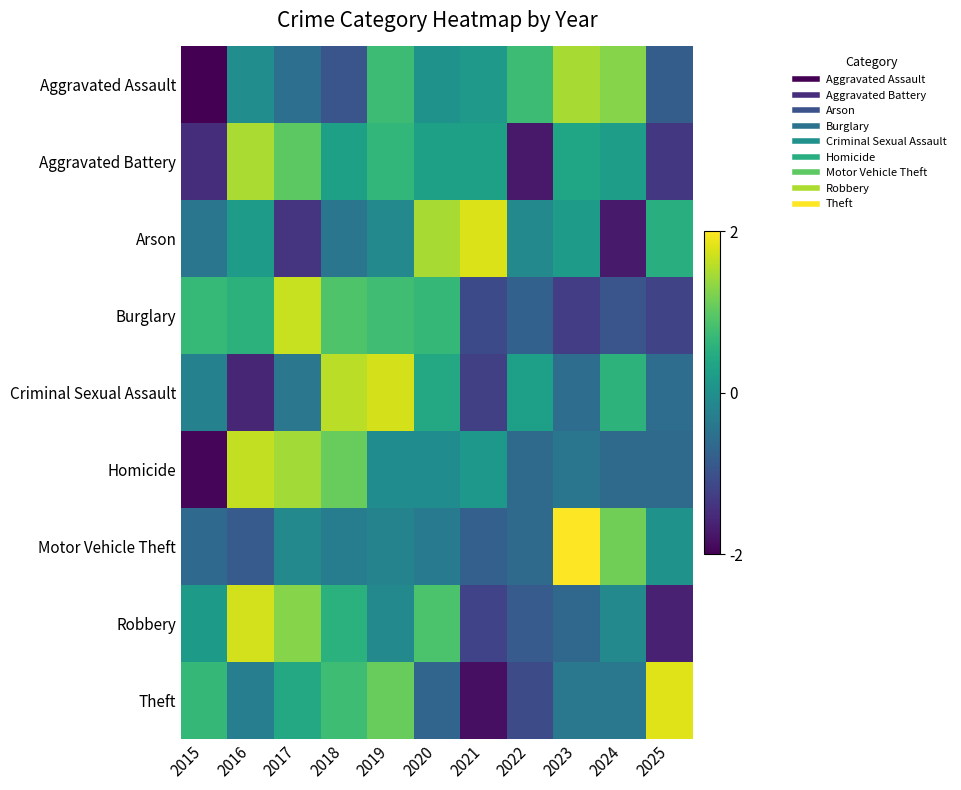

List the series in order of their peak value, lowest first.

Aggravated Assault, Aggravated Battery, Homicide, Burglary, Robbery, Criminal Sexual Assault, Arson, Theft, Motor Vehicle Theft